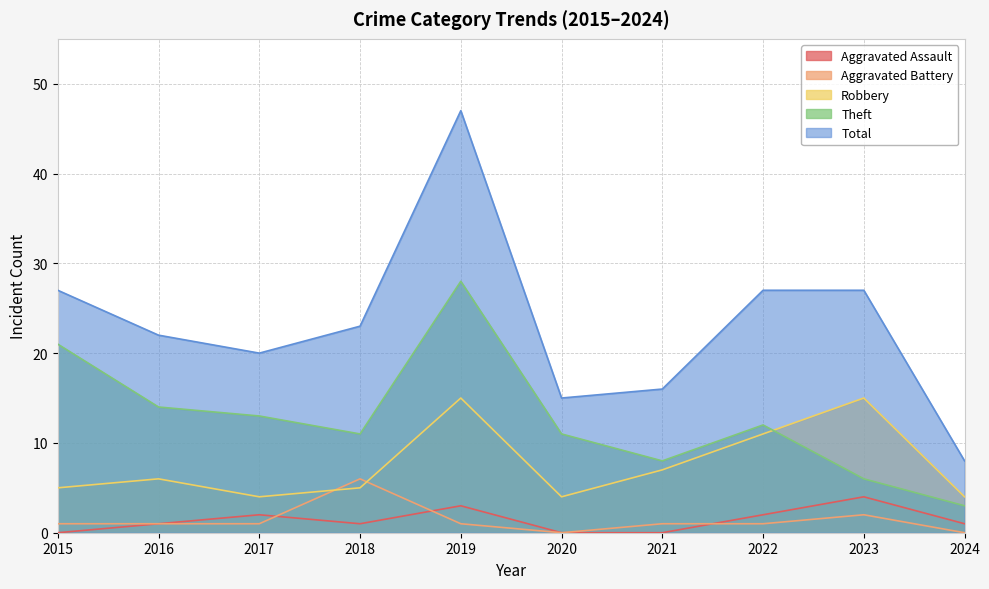

Which series has the largest total across all categories?

Total